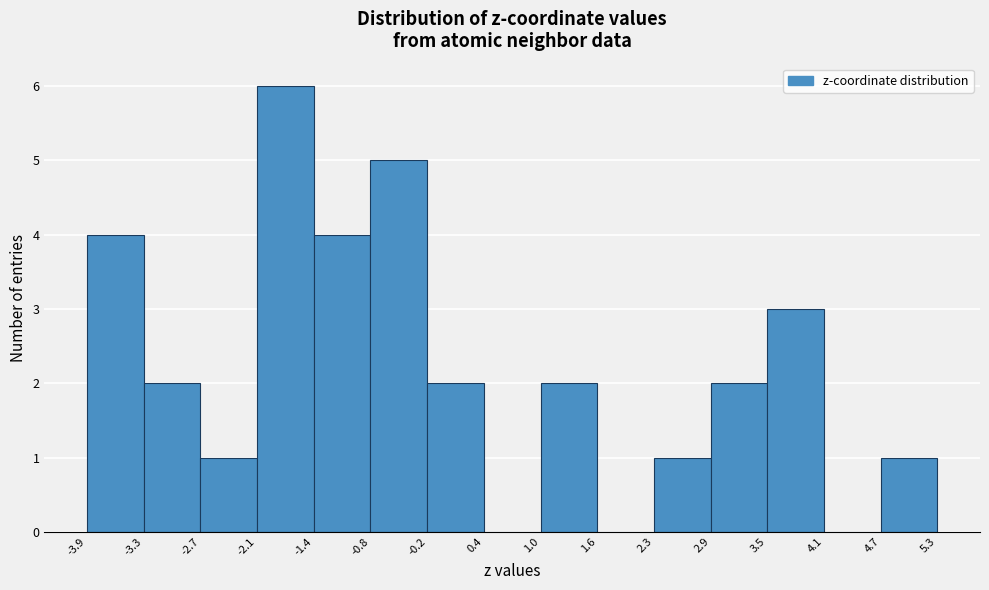

Over which range of the x-axis is the bar tallest?

-2.1 to -1.4